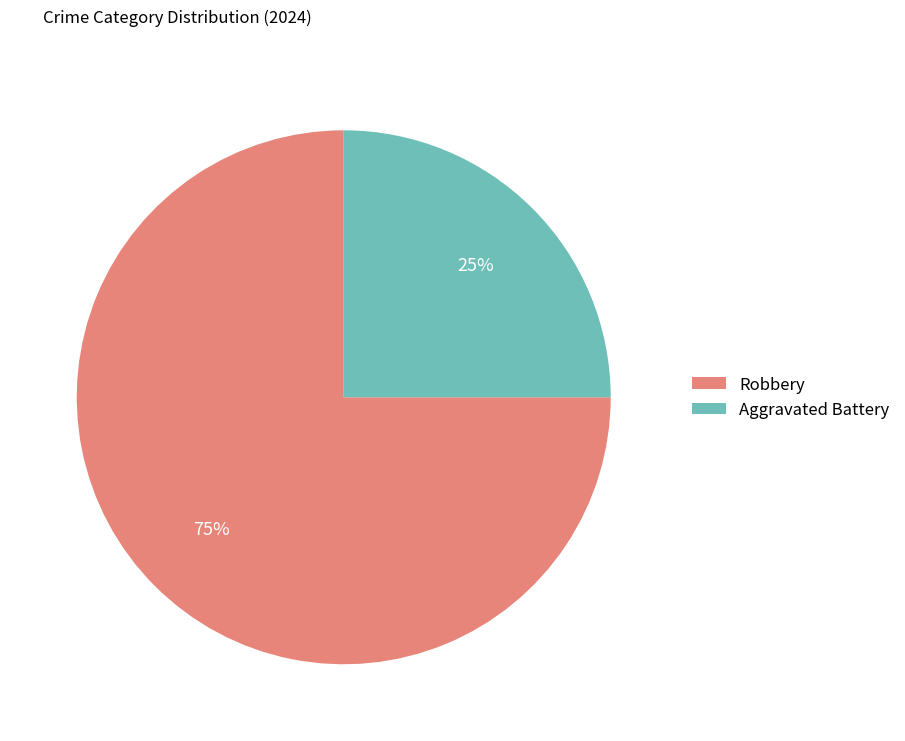

Does any single category account for the majority?

Yes